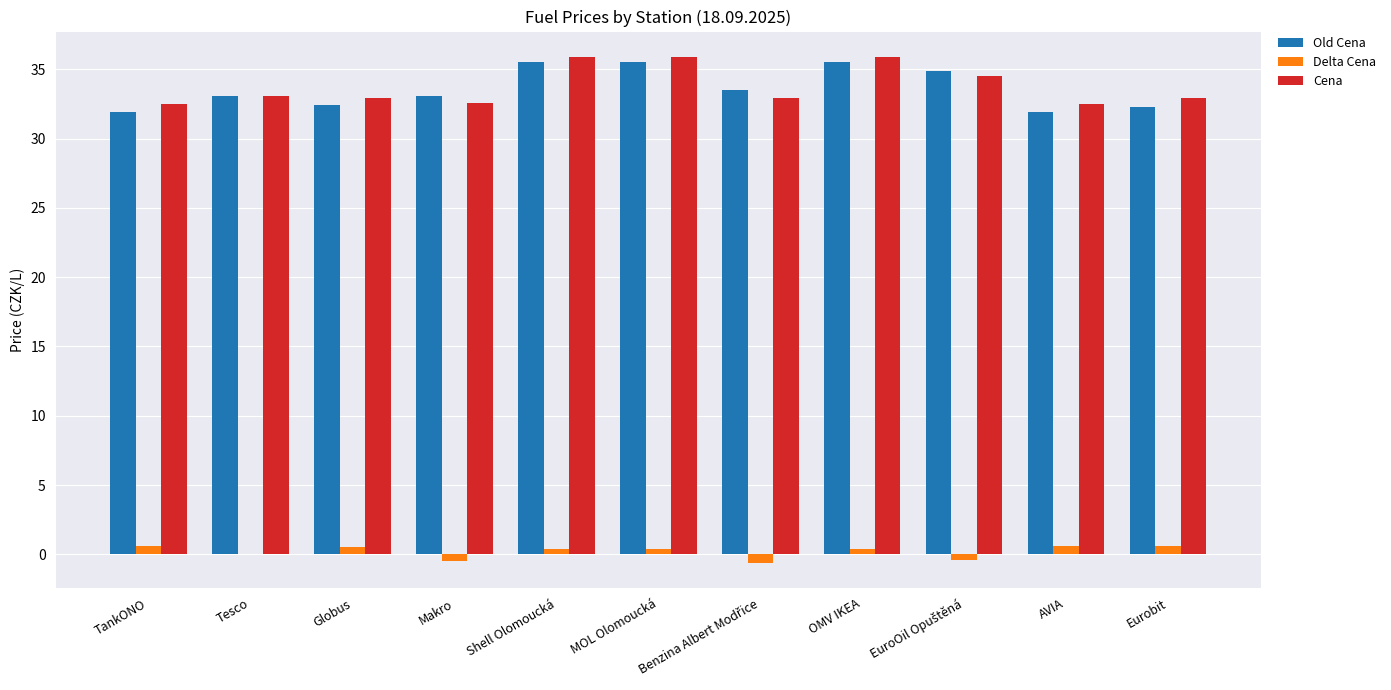

The value of Cena at Tesco is 33.1. True or false?

True